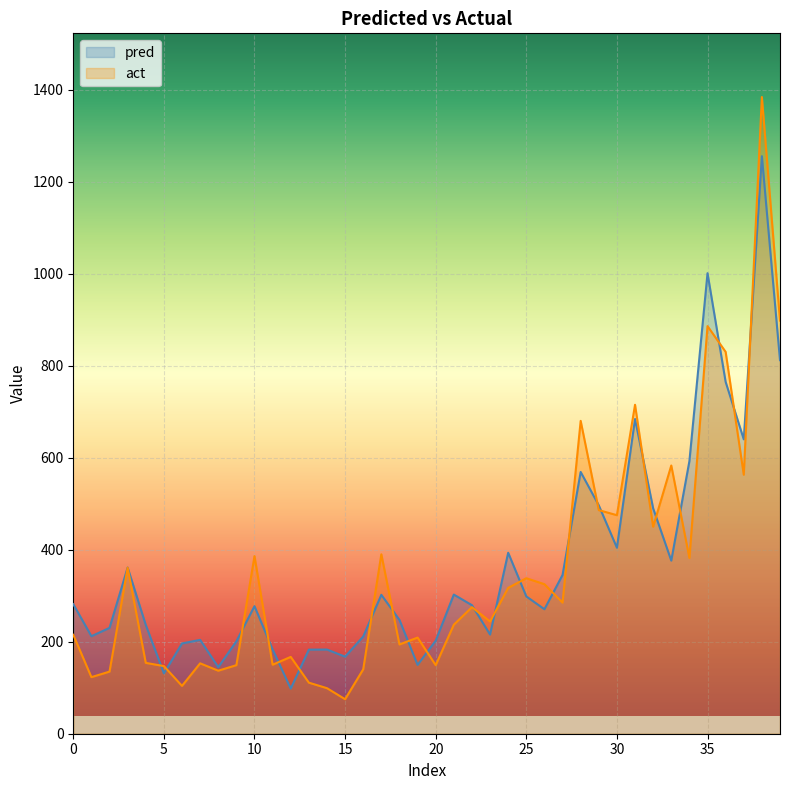

Where is the first local maximum for pred?

3